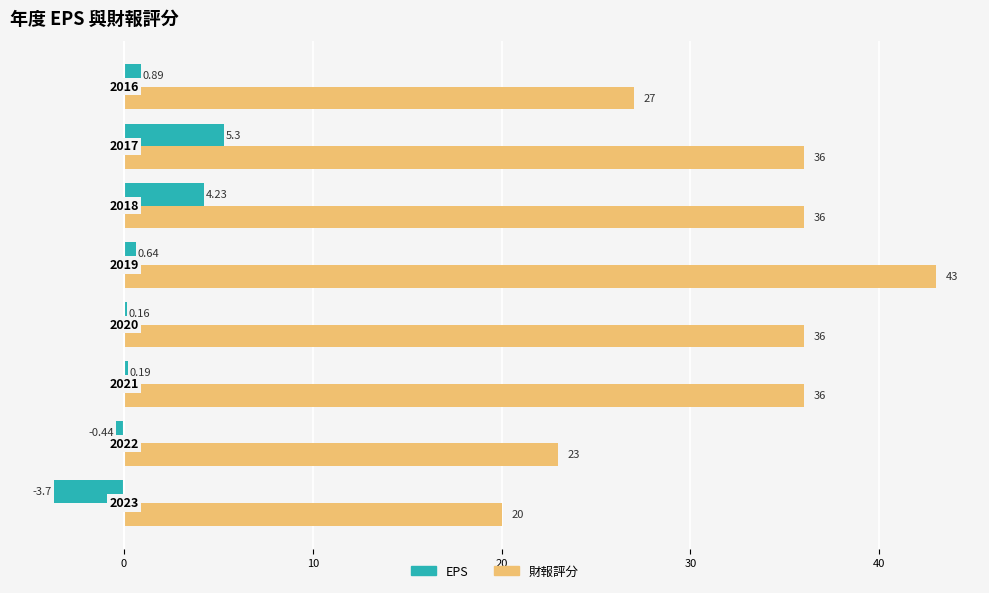

At how many categories does at least one series exceed 10?

8